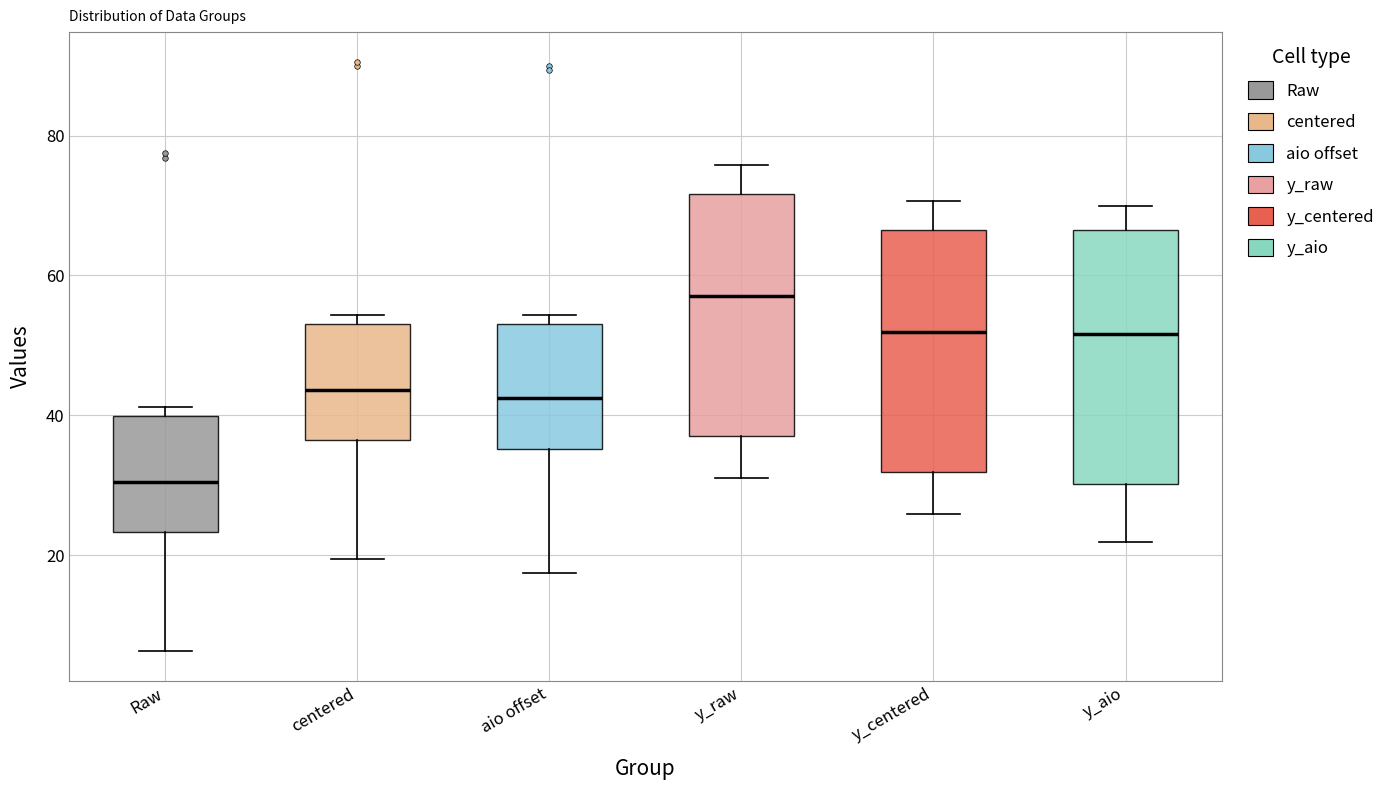

Where does the lower whisker of the box for centered end on the y-axis? The values are not printed on the chart, so give them approximately, as read against the axis.

20